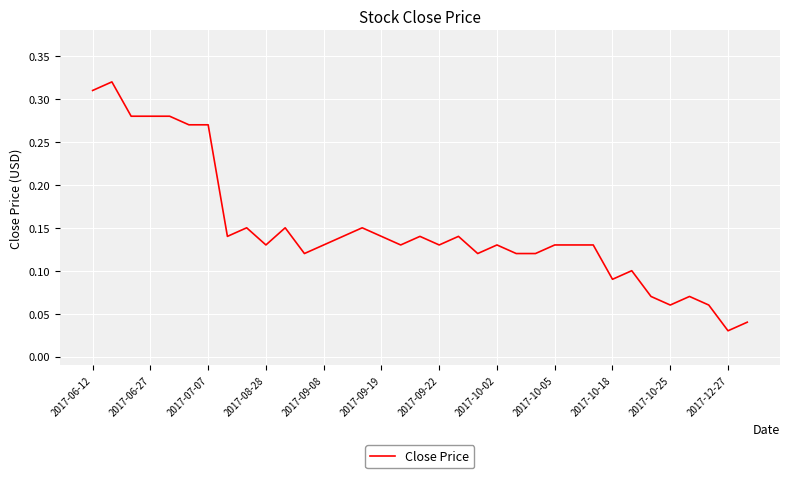

What is the difference between the maximum and minimum values?

0.3